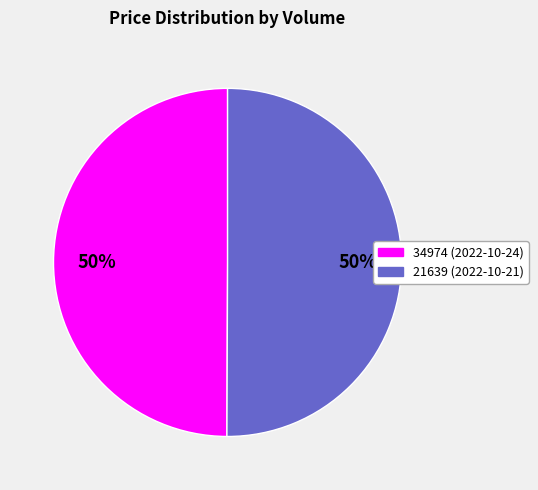

Combined, do 21639 and 34974 account for over 50%?

Yes